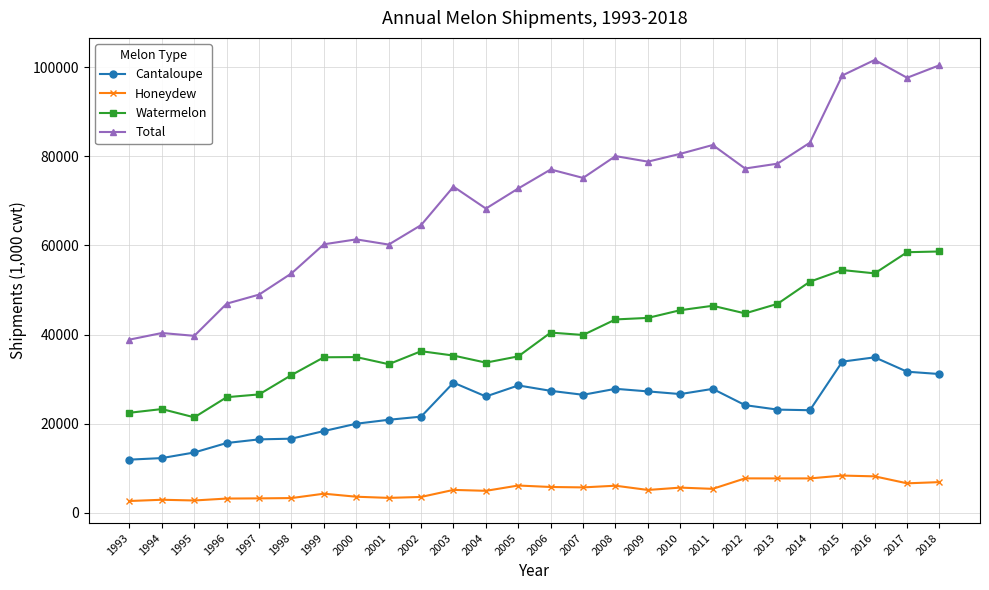

True or false: Honeydew and Watermelon intersect in this chart.

False